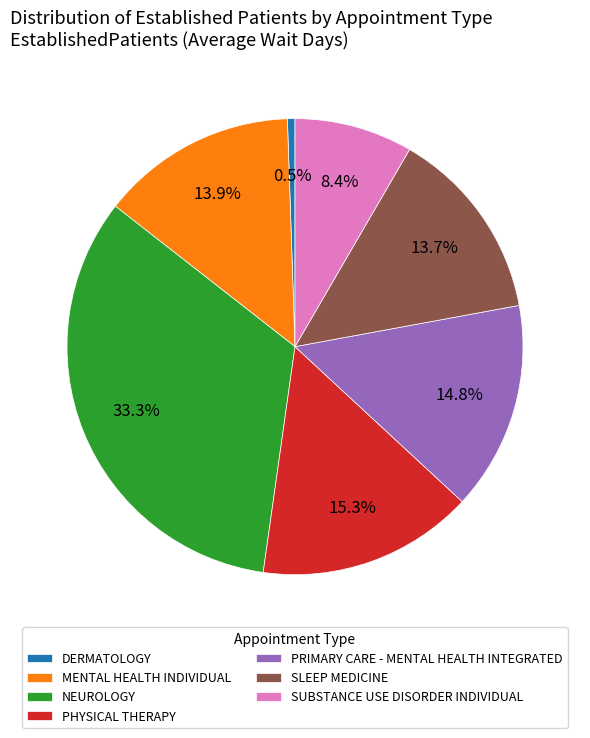

To the nearest percent, what is the average slice percentage?

14%